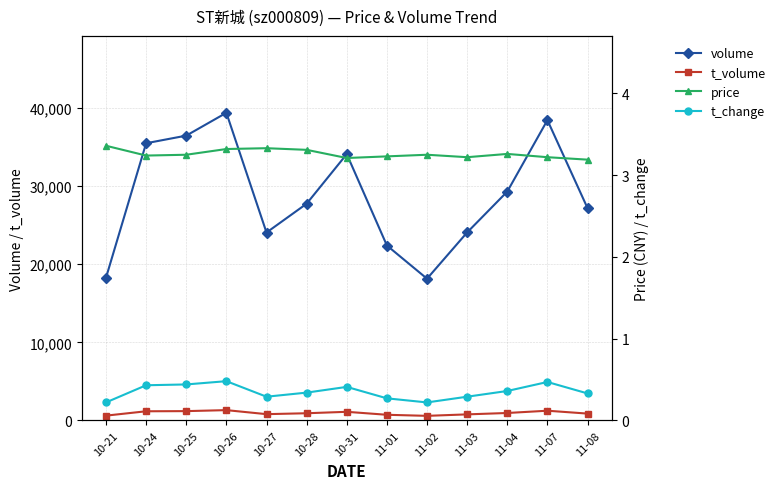

True or false: volume and price intersect in this chart.

False